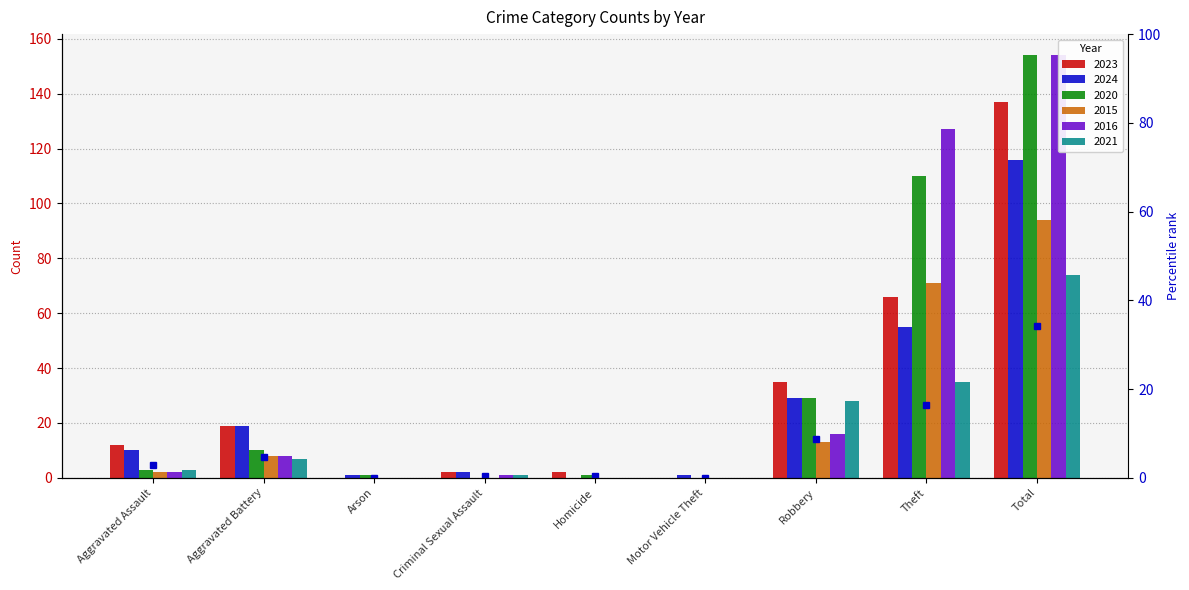

Which category has the highest value across all series?

Total